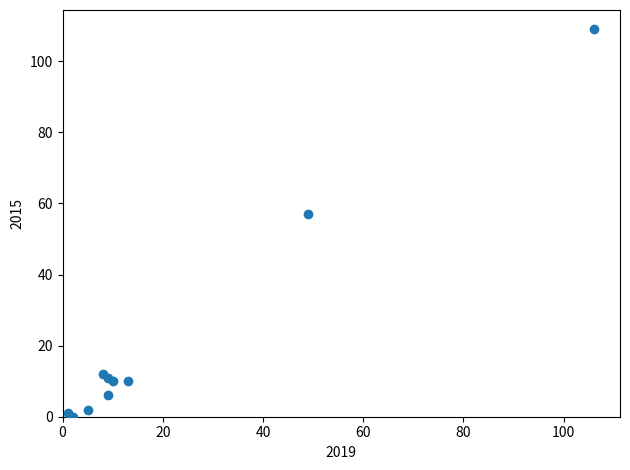

What Y value in the scatter plot is closest to 54?

57